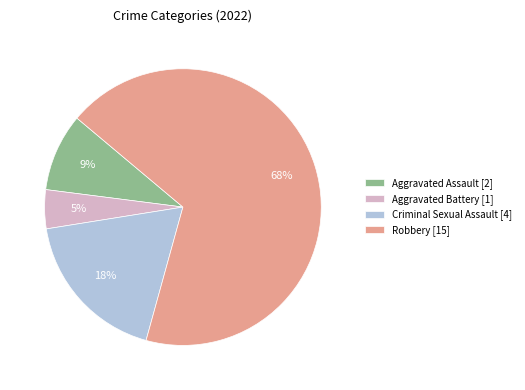

To the nearest percent, what portion does Robbery represent?

68%